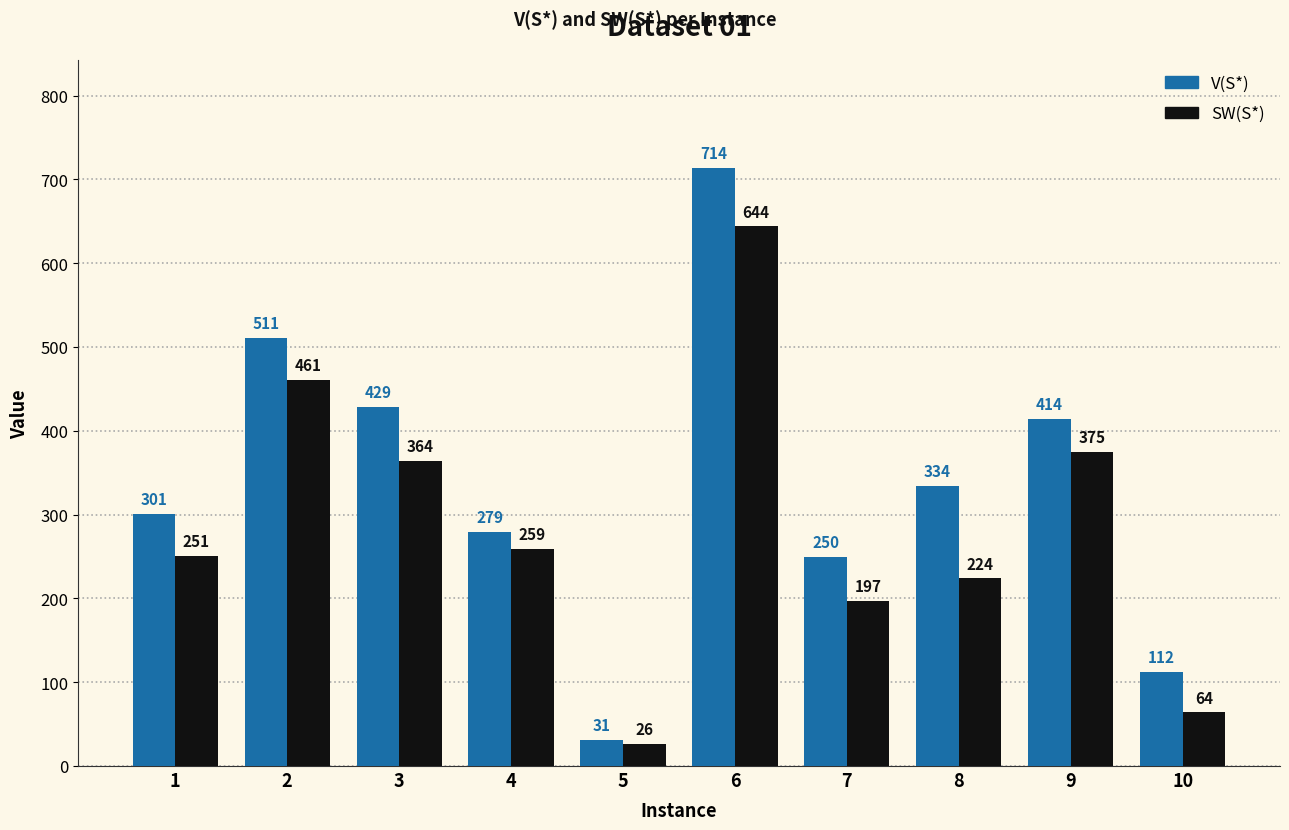

Which series changed the most between 1 and 10?

V(S*)